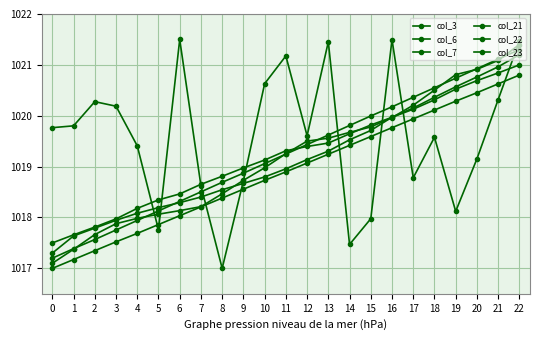

Reading right to left, extract all data points from this chart.

col_3: 1021.5	1020.3	1019.2	1018.1	1019.6	1018.8	1021.5	1018.0	1017.5	1021.5	1019.6	1021.2	1020.6	1018.7	1017.0	1018.6	1021.5	1017.8	1019.4	1020.2	1020.3	1019.8	1019.8
col_6: 1021.0	1020.8	1020.7	1020.5	1020.3	1020.1	1020.0	1019.8	1019.6	1019.5	1019.4	1019.3	1019.1	1019.0	1018.8	1018.7	1018.5	1018.3	1018.2	1018.0	1017.8	1017.7	1017.5
col_7: 1021.3	1021.1	1020.9	1020.7	1020.6	1020.4	1020.2	1020.0	1019.8	1019.6	1019.4	1019.2	1019.1	1018.9	1018.7	1018.5	1018.3	1018.1	1017.9	1017.8	1017.6	1017.4	1017.2
col_21: 1020.8	1020.6	1020.5	1020.3	1020.1	1019.9	1019.8	1019.6	1019.4	1019.2	1019.1	1018.9	1018.7	1018.6	1018.4	1018.2	1018.0	1017.9	1017.7	1017.5	1017.3	1017.2	1017.0
col_22: 1021.2	1021.0	1020.8	1020.6	1020.4	1020.2	1020.0	1019.7	1019.5	1019.3	1019.1	1019.0	1018.8	1018.7	1018.5	1018.4	1018.3	1018.2	1018.1	1017.9	1017.8	1017.6	1017.3
col_23: 1021.4	1021.1	1020.9	1020.8	1020.5	1020.2	1020.0	1019.8	1019.7	1019.6	1019.5	1019.3	1019.0	1018.7	1018.5	1018.2	1018.1	1018.1	1018.0	1017.9	1017.7	1017.4	1017.1